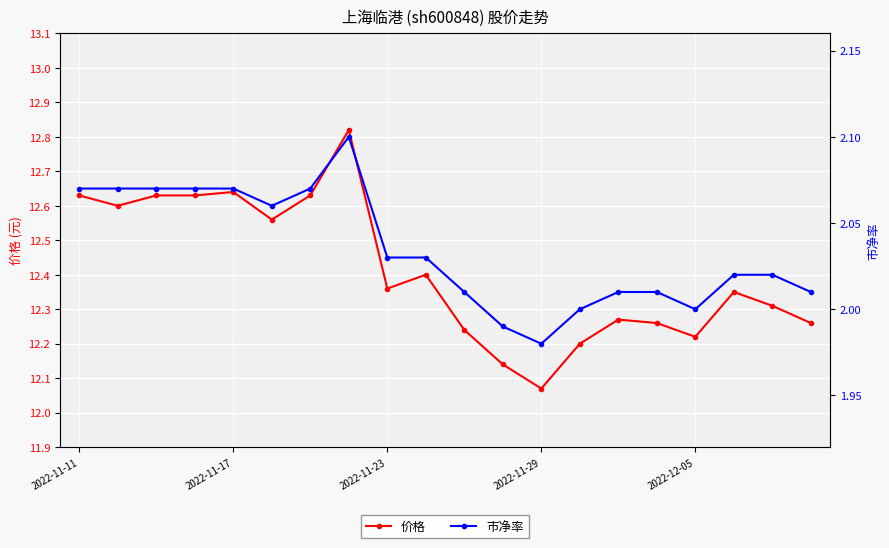

Between 6 and 8, which series saw the biggest shift?

价格